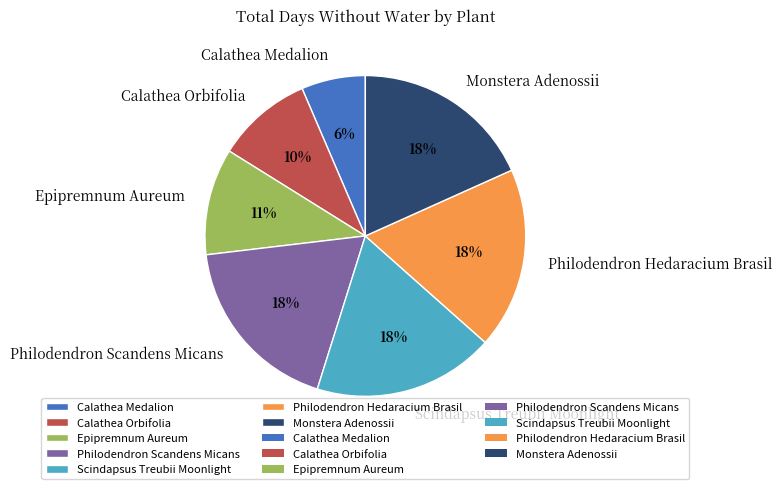

True or false: Philodendron Scandens Micans accounts for 4% of the total.

False